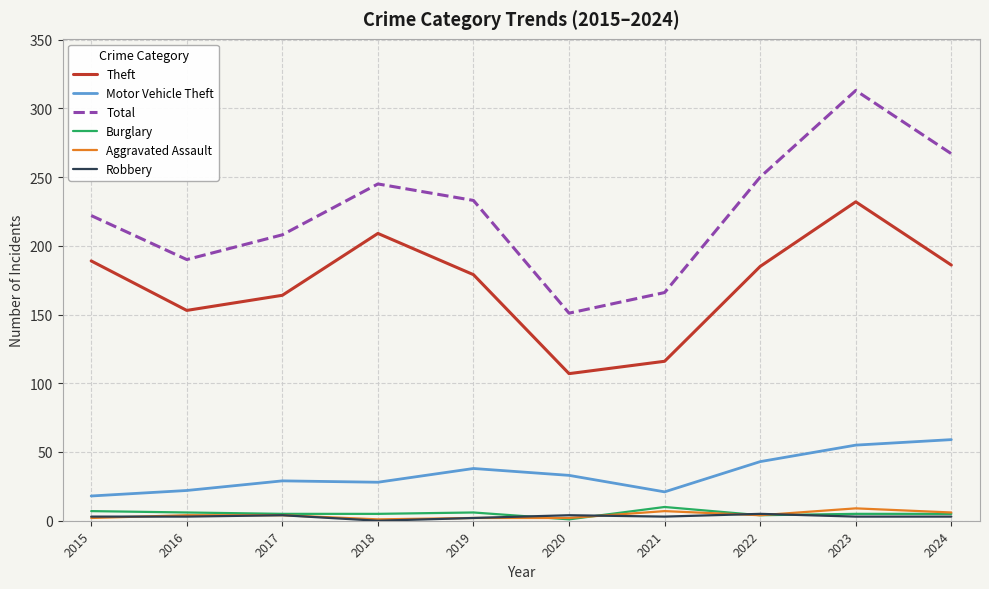

What is the total value across all series at 2019?

460